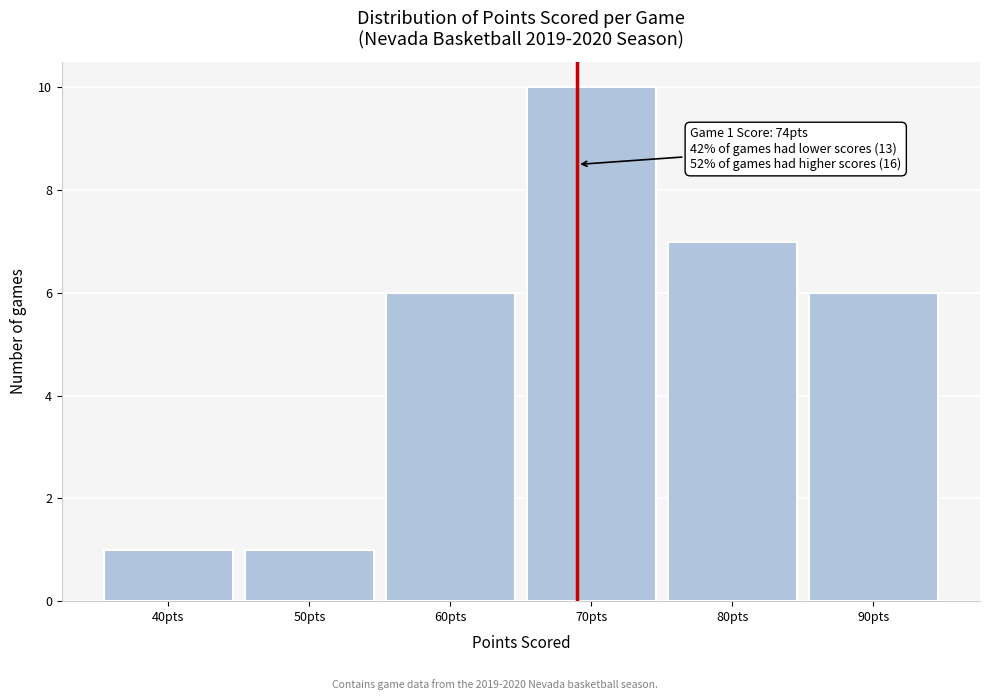

Reading left to right, list all the values displayed in this chart.

1	1	6	10	7	6